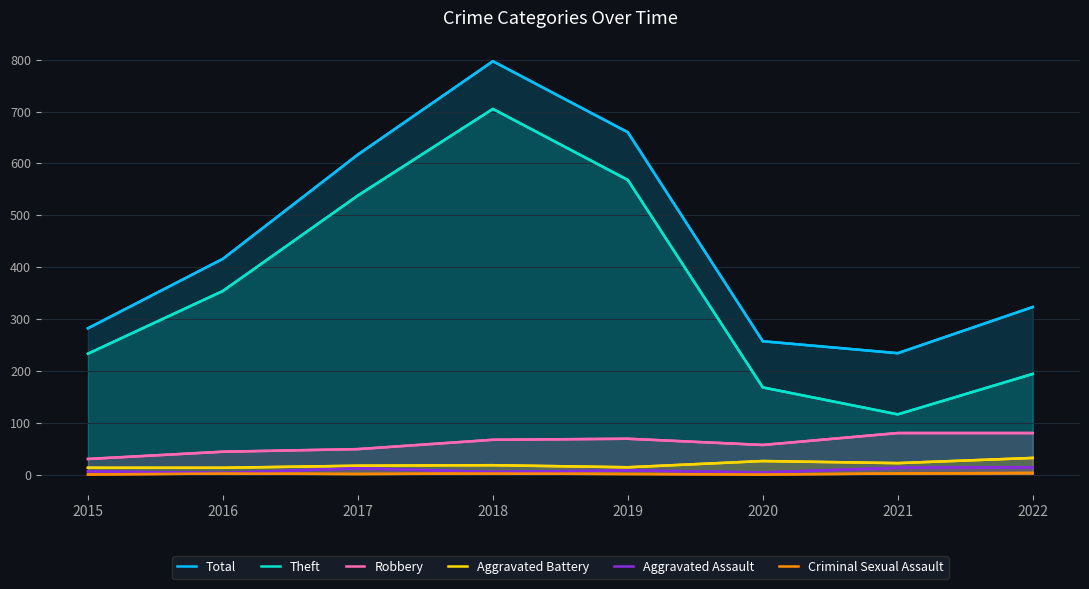

Rank the series at 2018 from lowest to highest value.

Criminal Sexual Assault, Aggravated Assault, Aggravated Battery, Robbery, Theft, Total